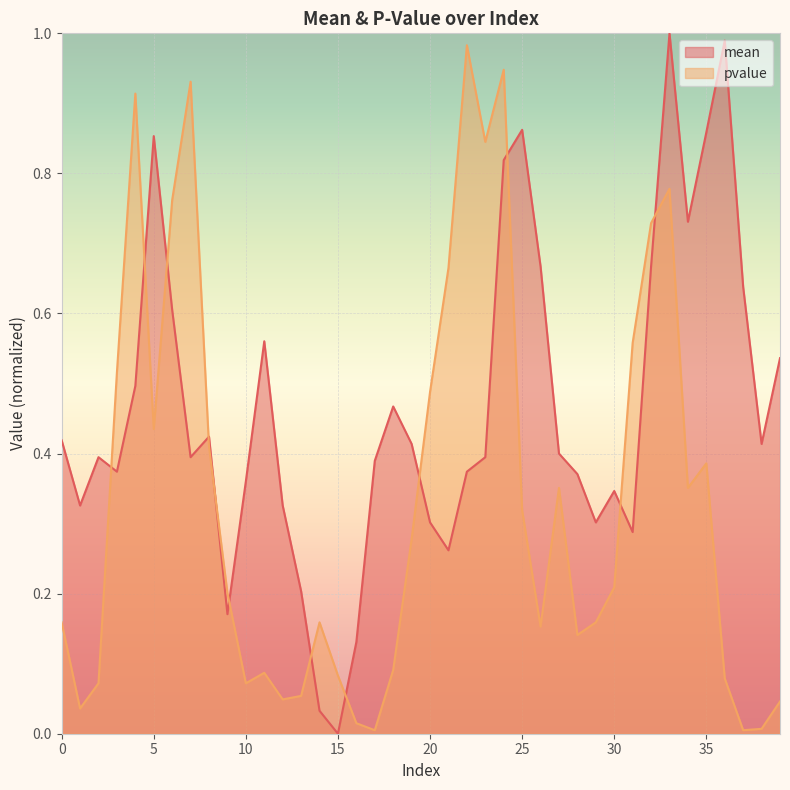

The value of pvalue at 2 is 0.1. True or false?

False